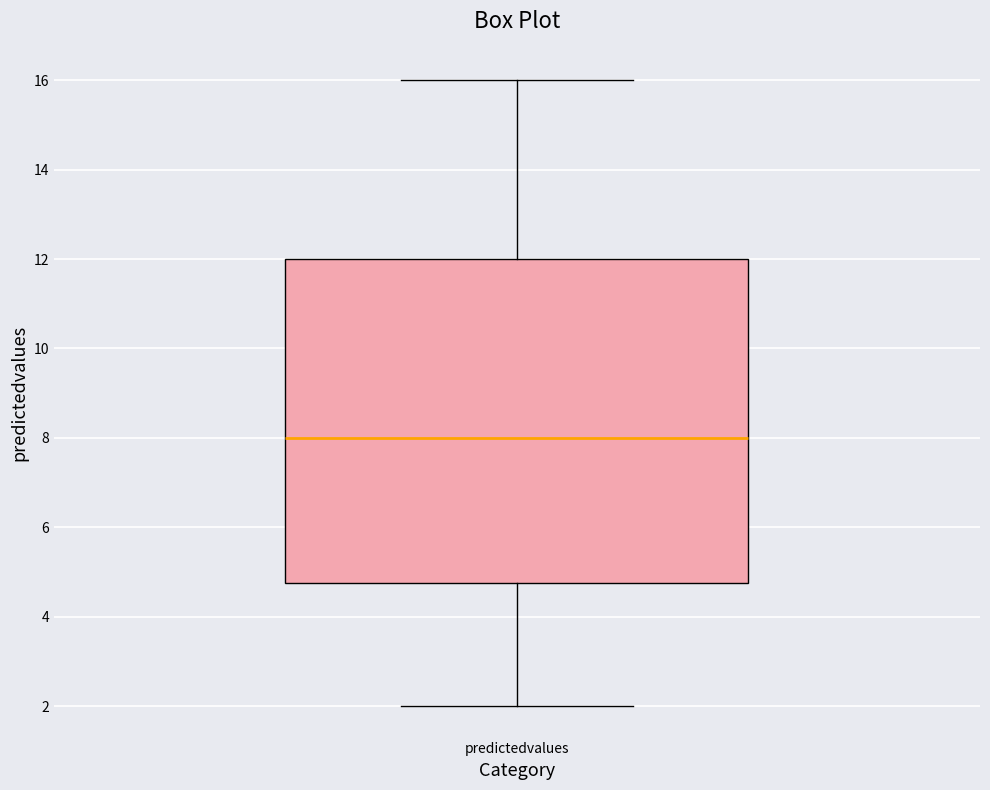

Transcribe this box plot: give where the median line is, the range the box spans, and where the two whiskers end, as read against the y-axis. The values are not printed on the chart, so give them approximately, as read against the axis.

median 8.0, box 4.8 to 12.0, whiskers 2.0 to 16.0